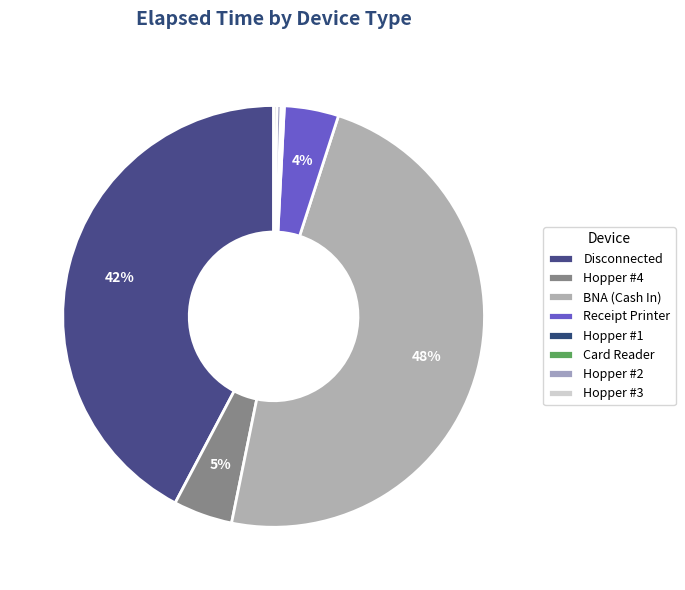

Is it true that Receipt Printer is 4% of the pie?

True